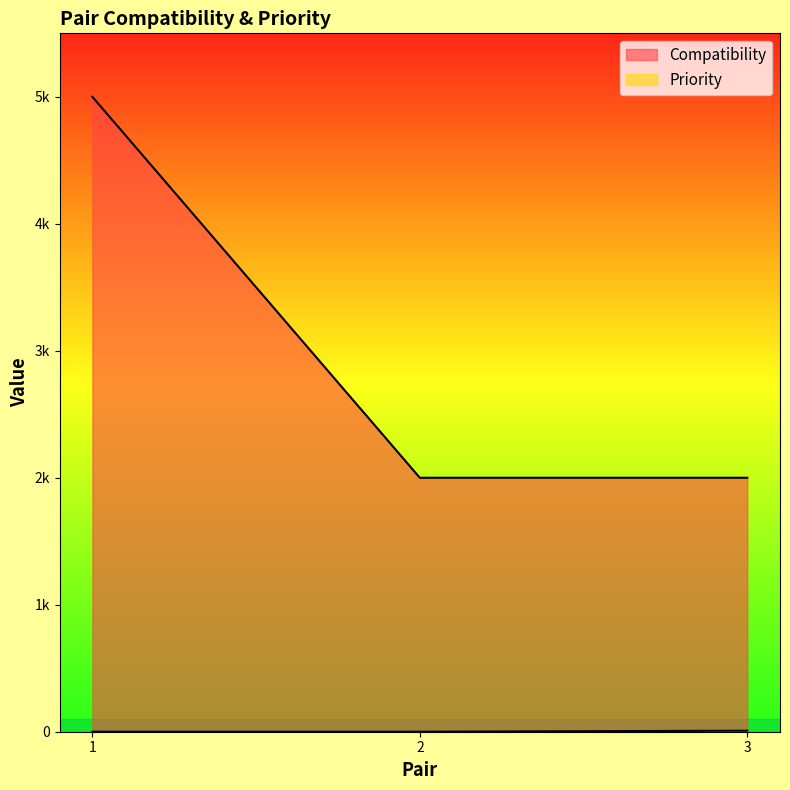

List the series in order of their peak value, highest first.

Compatibility, Priority